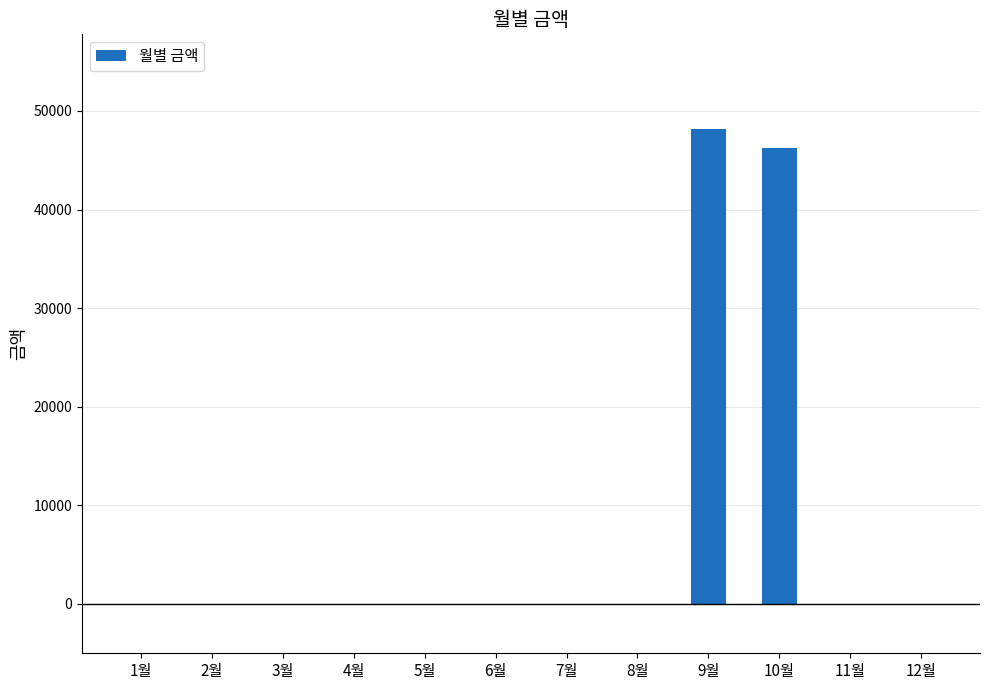

Reading right to left, transcribe all the data shown in this chart.

0	0	46290	48140	0	0	0	0	0	0	0	0